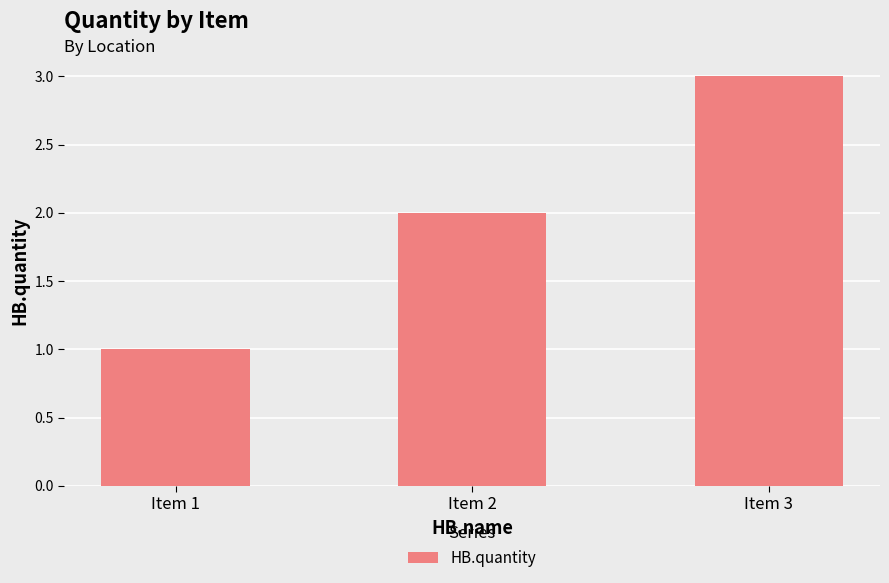

Reading left to right, transcribe all the data shown in this chart.

1	2	3